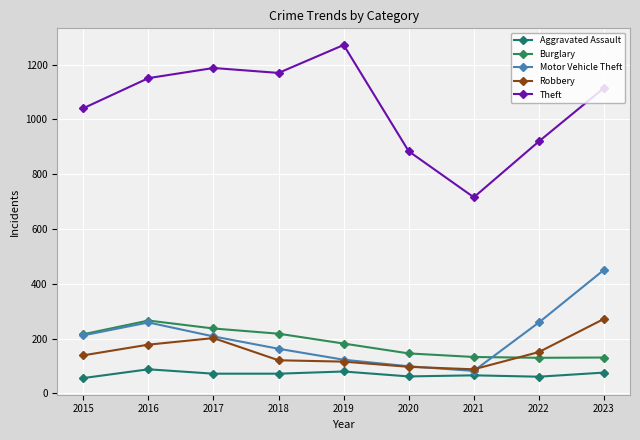

What is the value of the Motor Vehicle Theft point at the 3rd from the left?

208